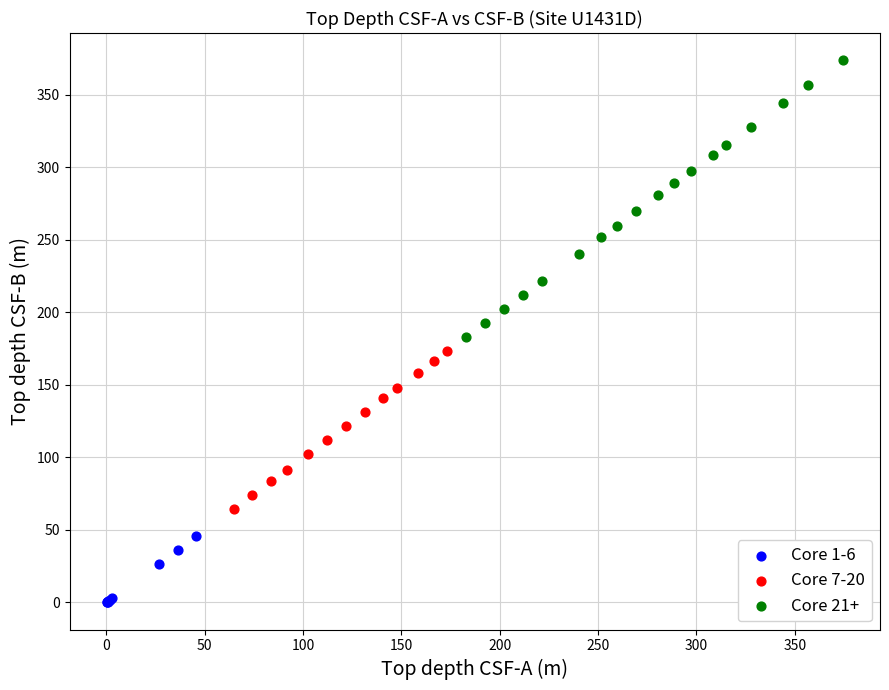

Which series contains the highest Y value?

Core 21+